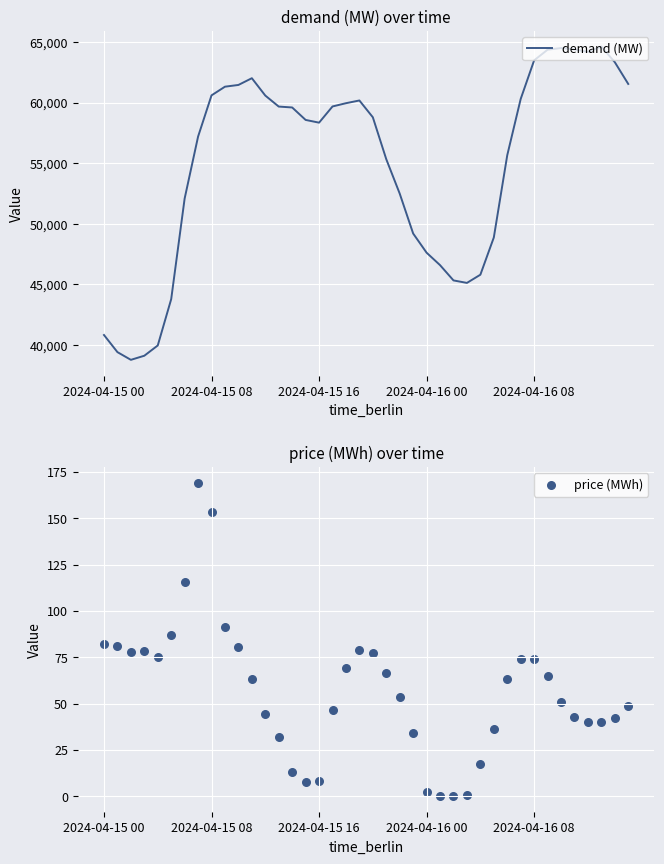

What is the total value across all series at 5?

43859.2